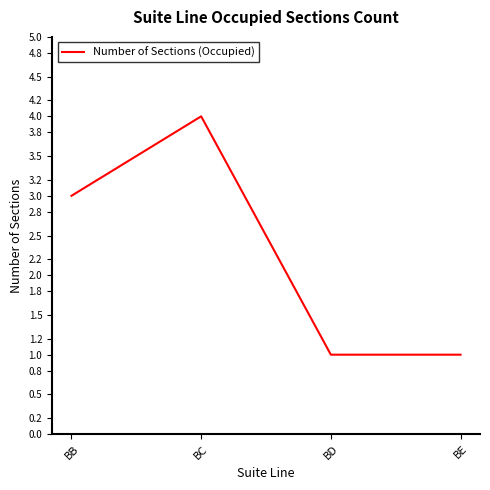

Count the number of data series in this chart.

1